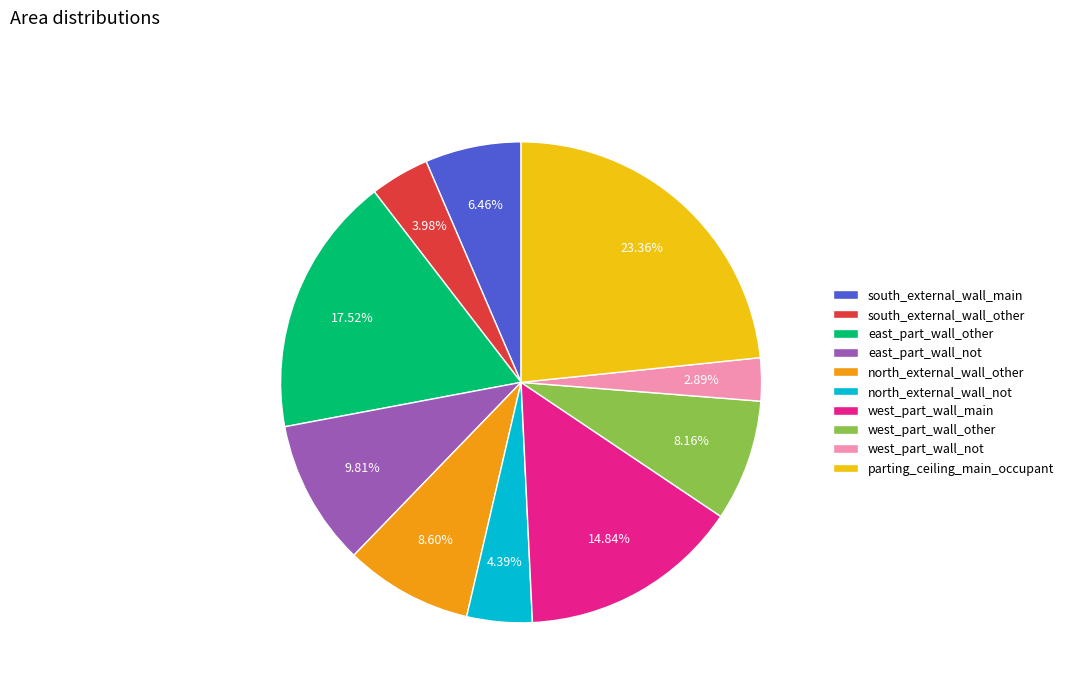

Which has a higher value, parting_ceiling_main_occupant or east_part_wall_other?

parting_ceiling_main_occupant